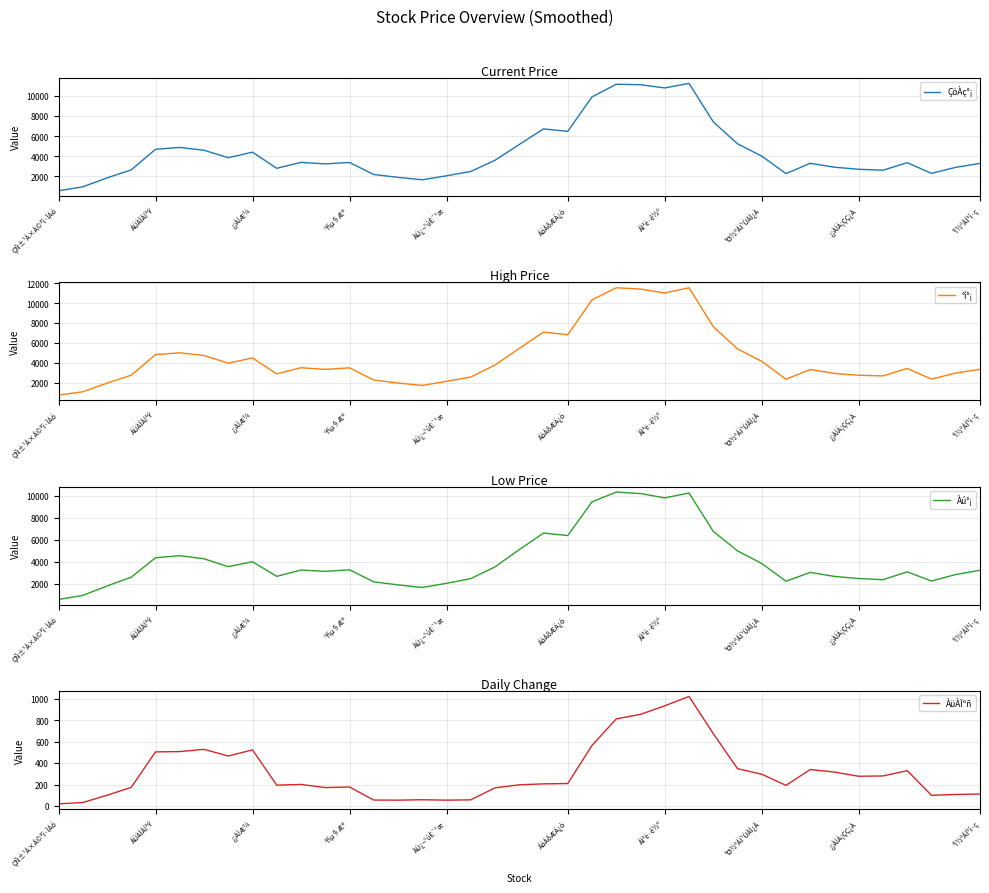

What is the sum of all ÀüÀÏºñ values?

12246.8